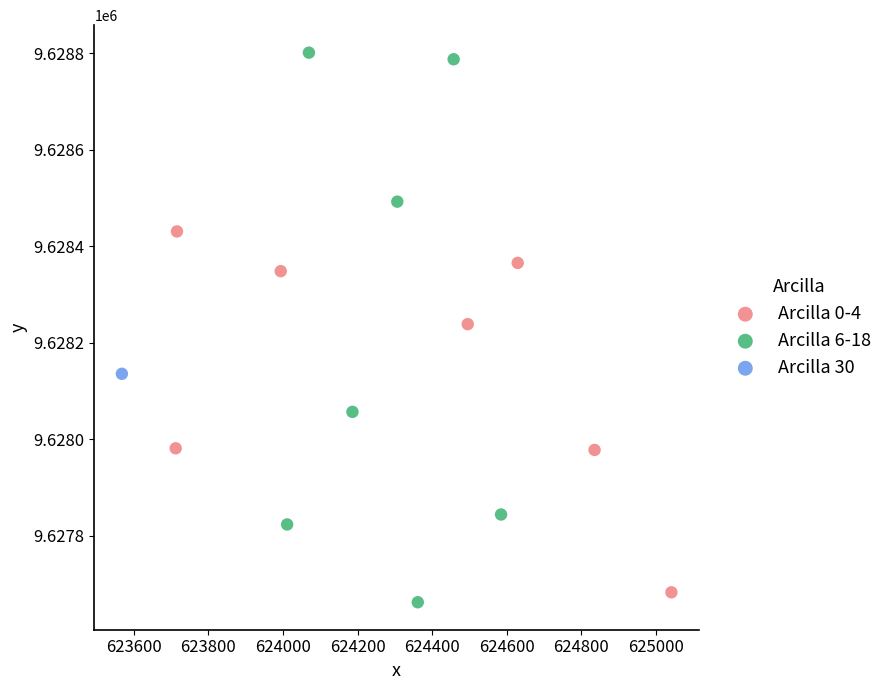

Which series reaches the minimum Y coordinate?

Arcilla 6-18